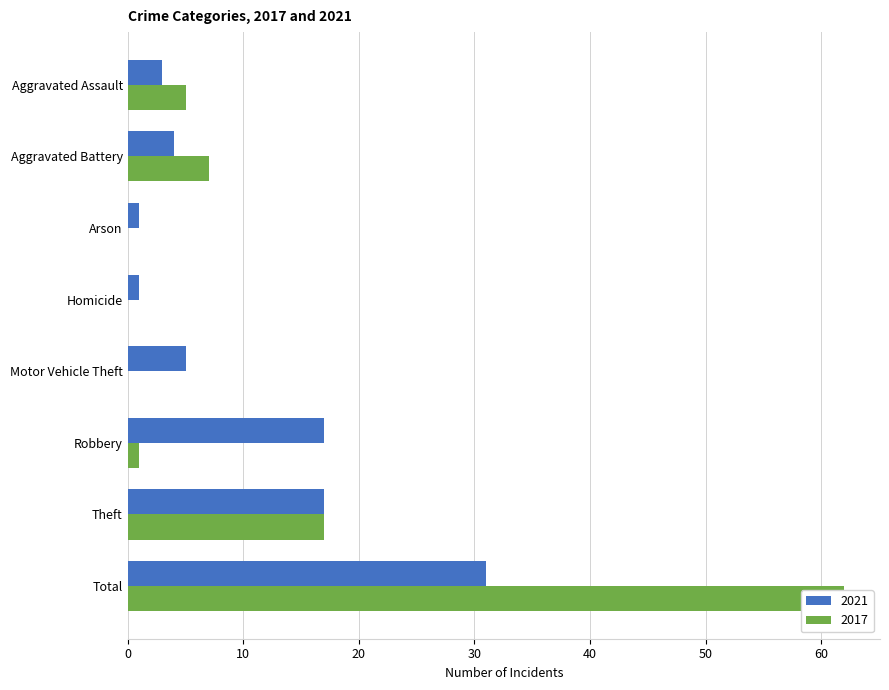

What value does the 2021 series have at Homicide?

1